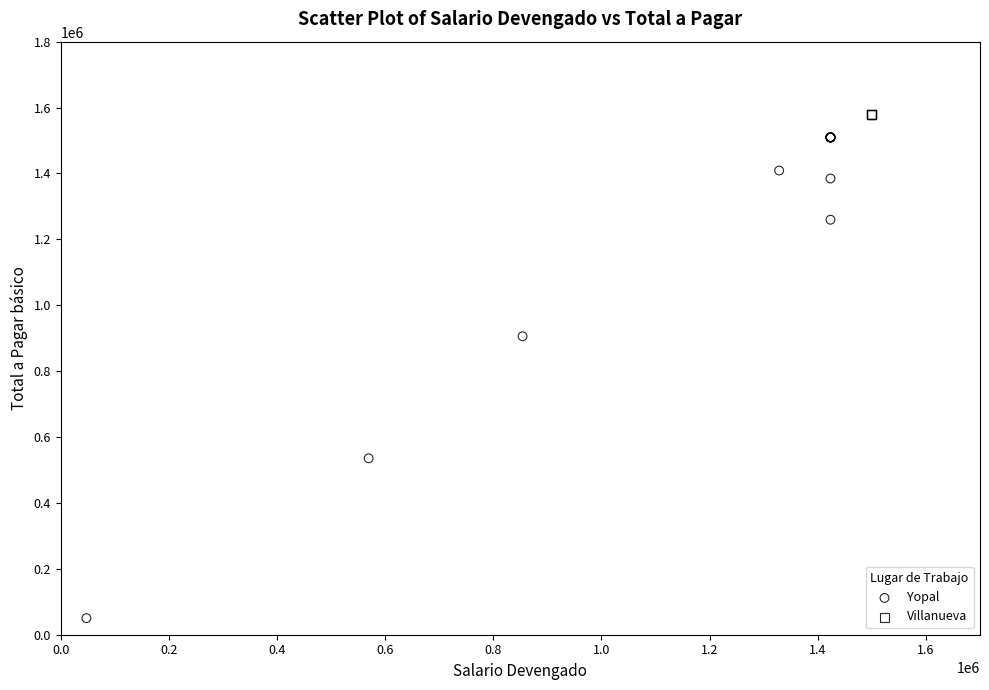

Which series contains the lowest Y value?

Yopal